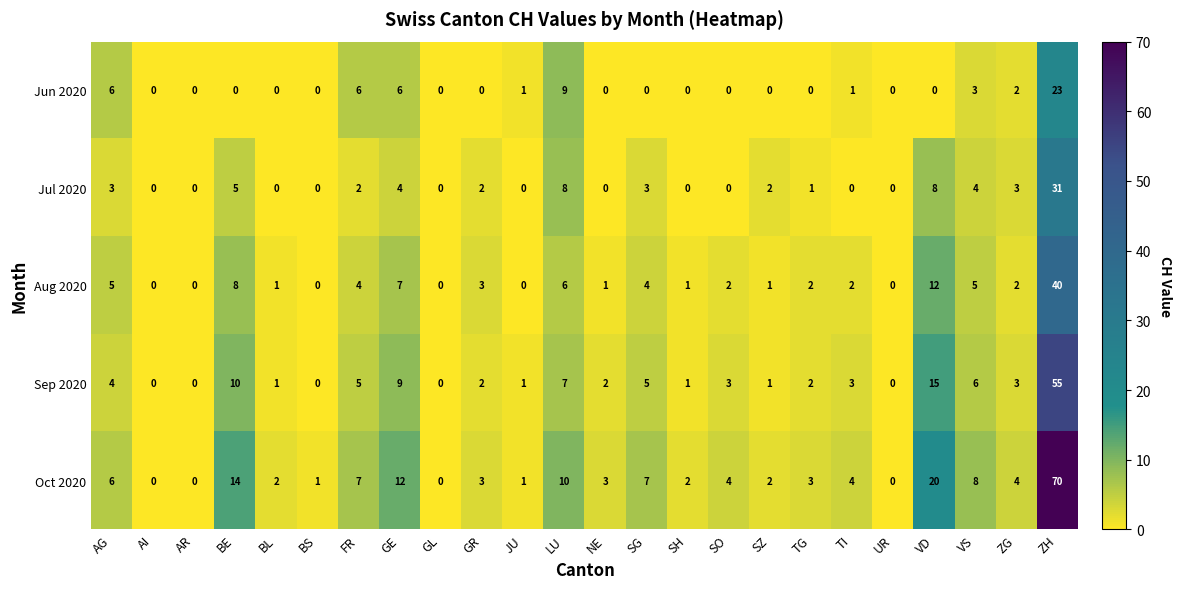

Which category has the highest value across all series?

ZH